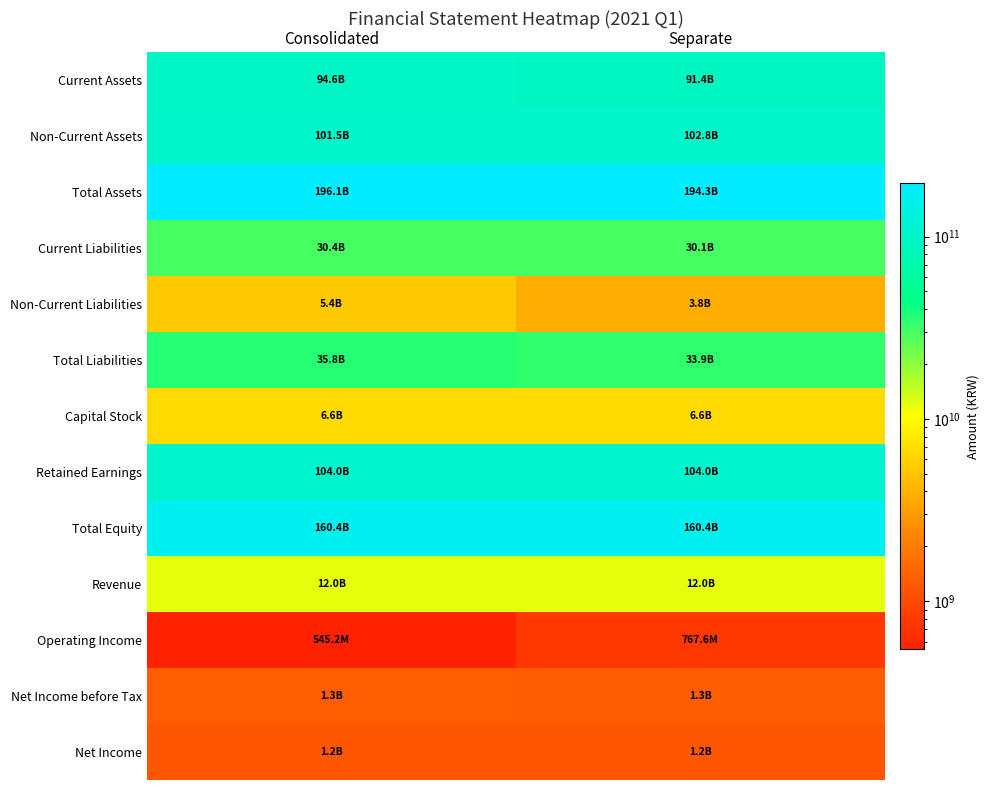

Between Consolidated and Separate, which series saw the biggest shift?

Current Assets